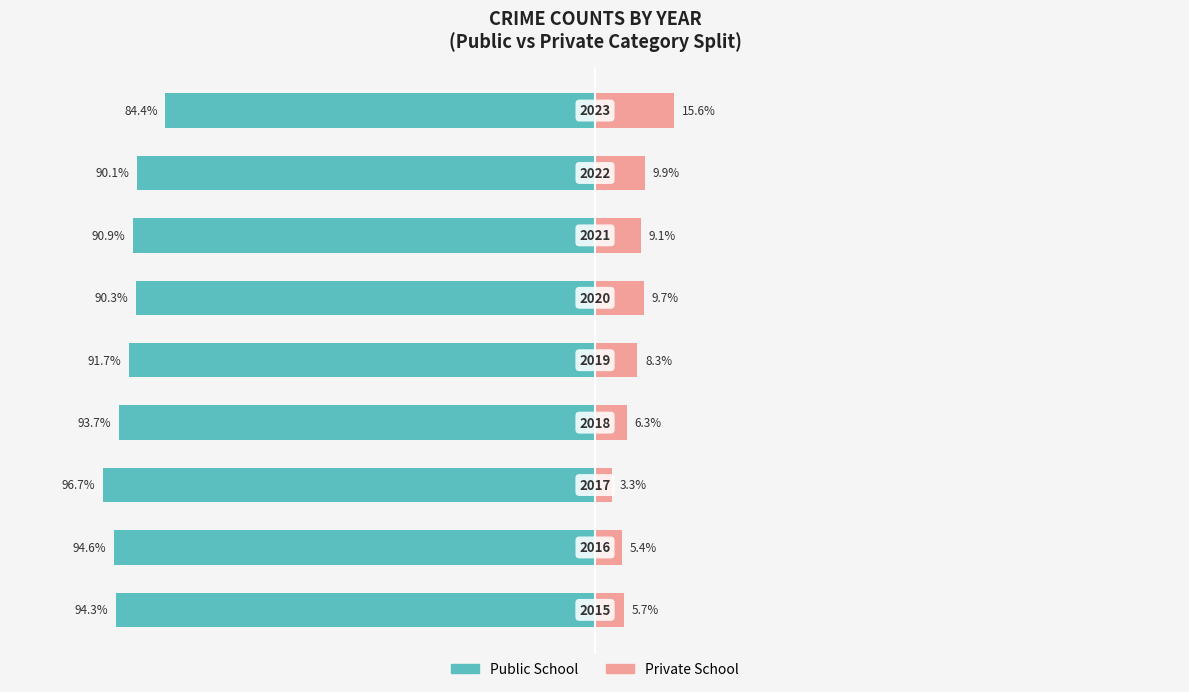

Reading right to left, extract all data points from this chart.

Public School: 8=-84.4	7=-90.1	6=-90.9	5=-90.3	4=-91.7	3=-93.7	2=-96.7	1=-94.6	0=-94.3
Private School: 8=15.6	7=9.9	6=9.1	5=9.7	4=8.3	3=6.3	2=3.3	1=5.4	0=5.7